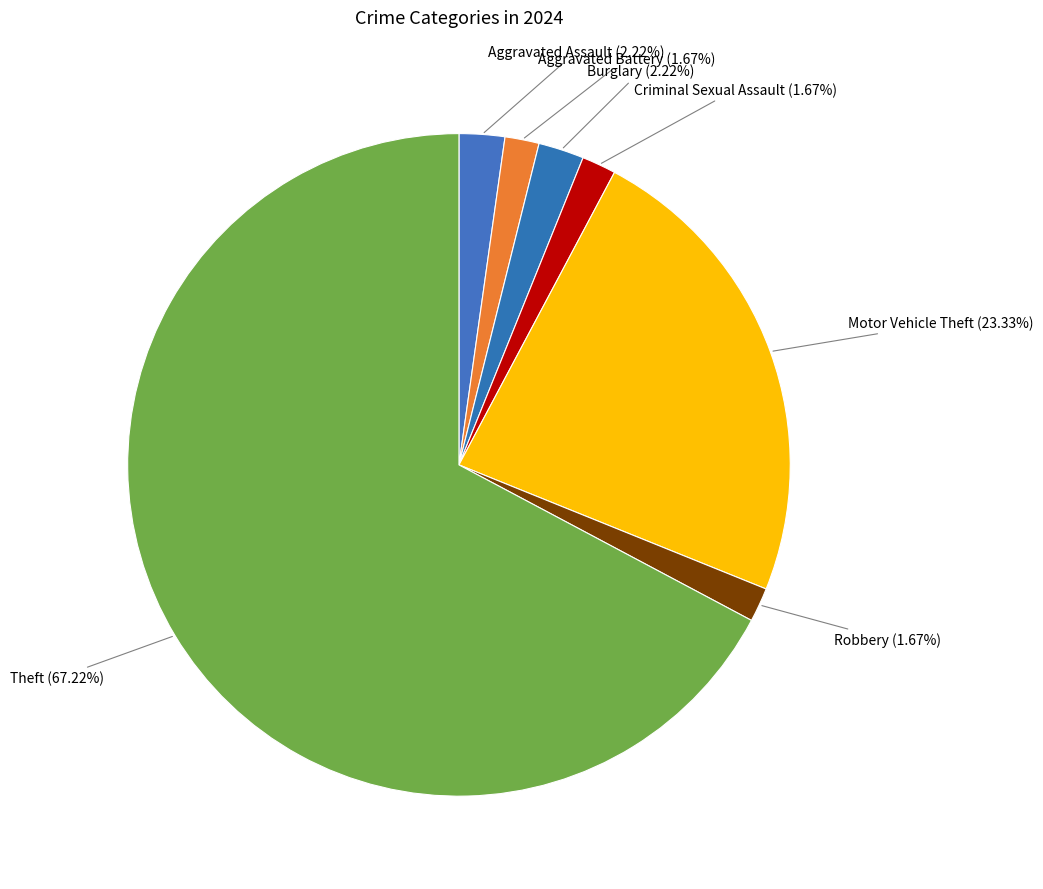

Count the number of slices in the pie.

7